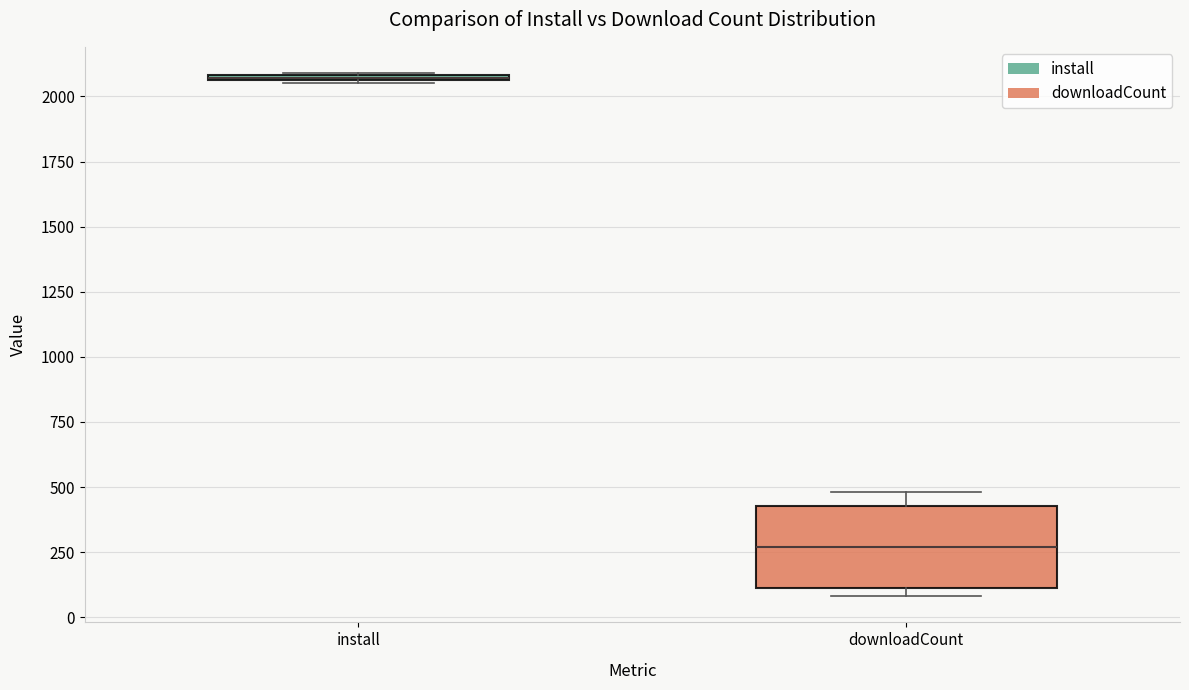

Where does the upper whisker of the box for downloadCount end on the y-axis? The values are not printed on the chart, so give them approximately, as read against the axis.

500